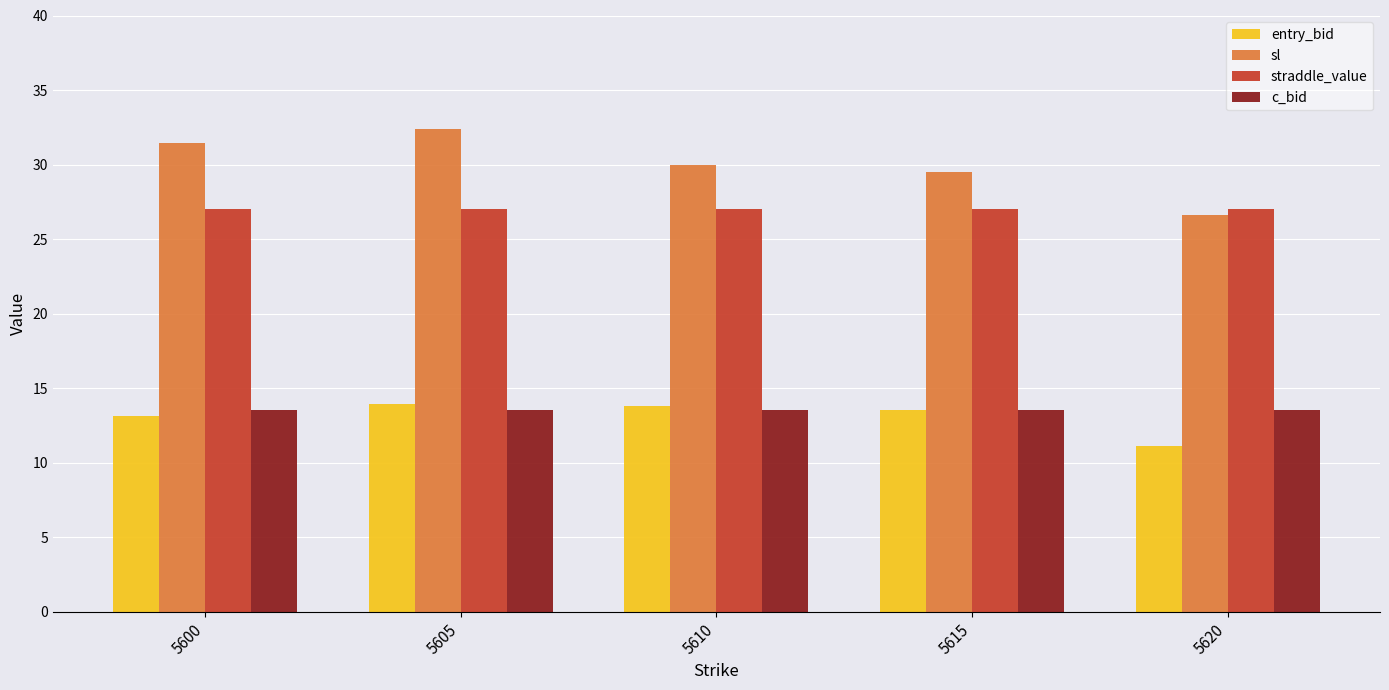

At which label does sl reach its peak?

5605